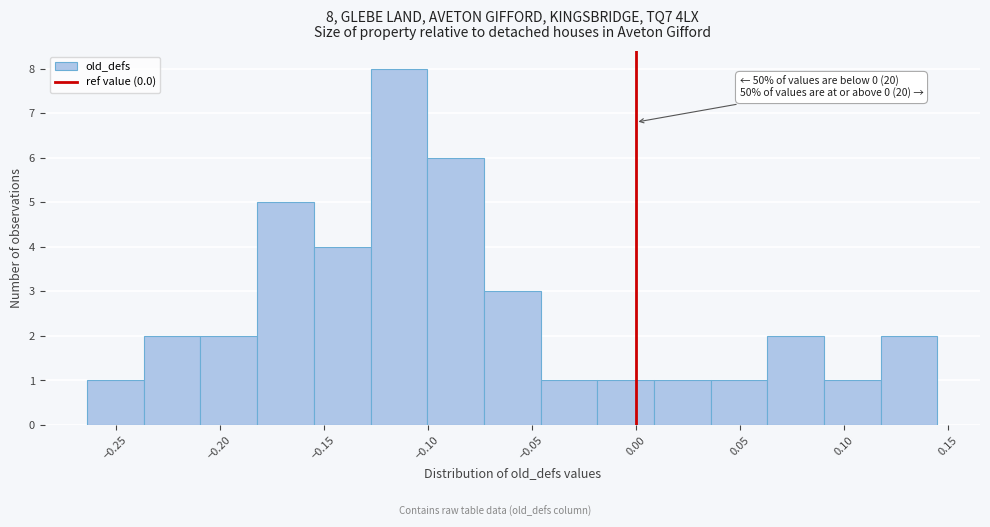

Over which range of the x-axis is the bar tallest?

-0.125 to -0.100